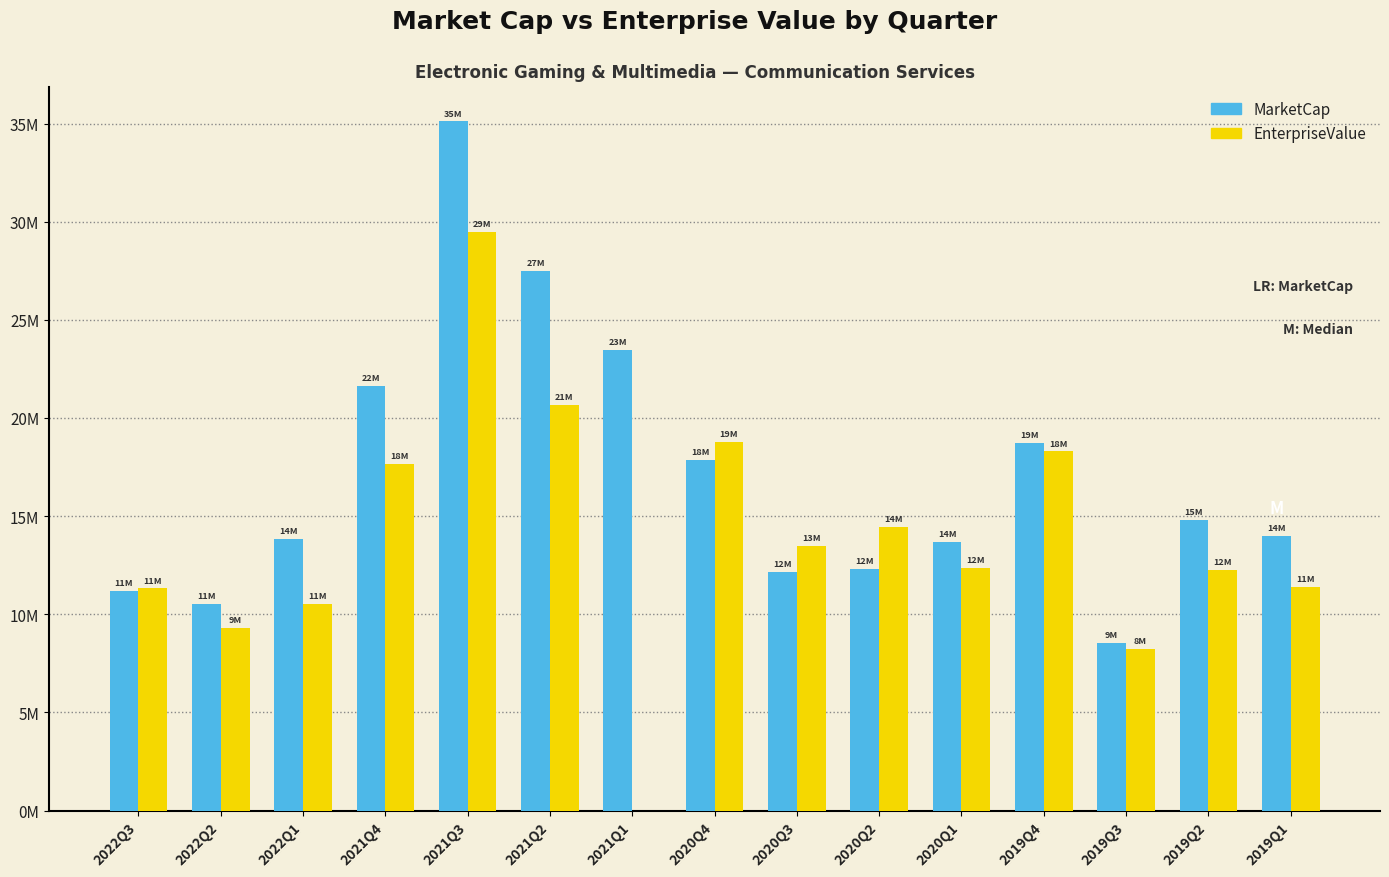

At 2019Q2, list the series in order from largest to smallest.

MarketCap, EnterpriseValue